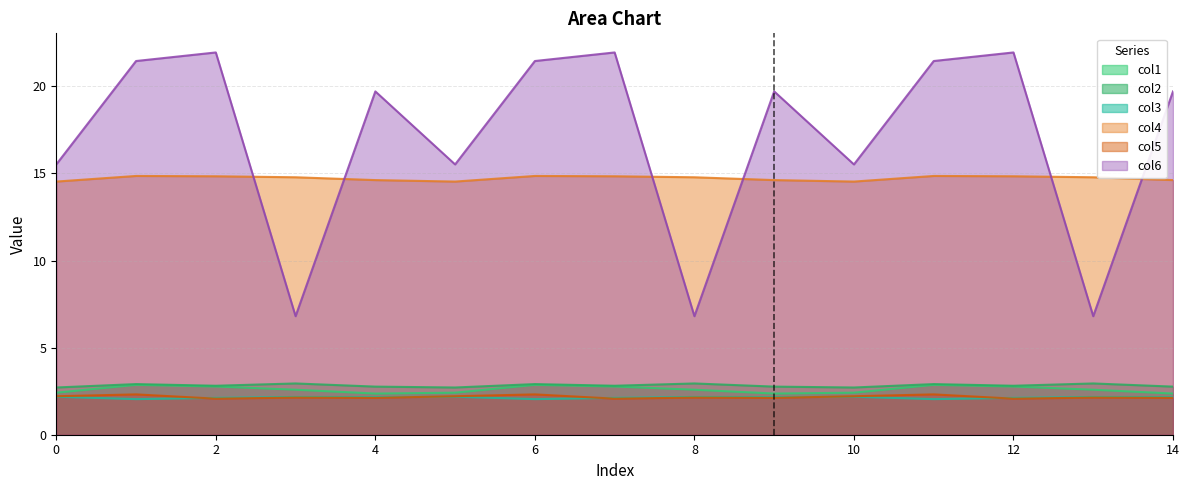

True or false: col6 and col2 cross at least once.

False